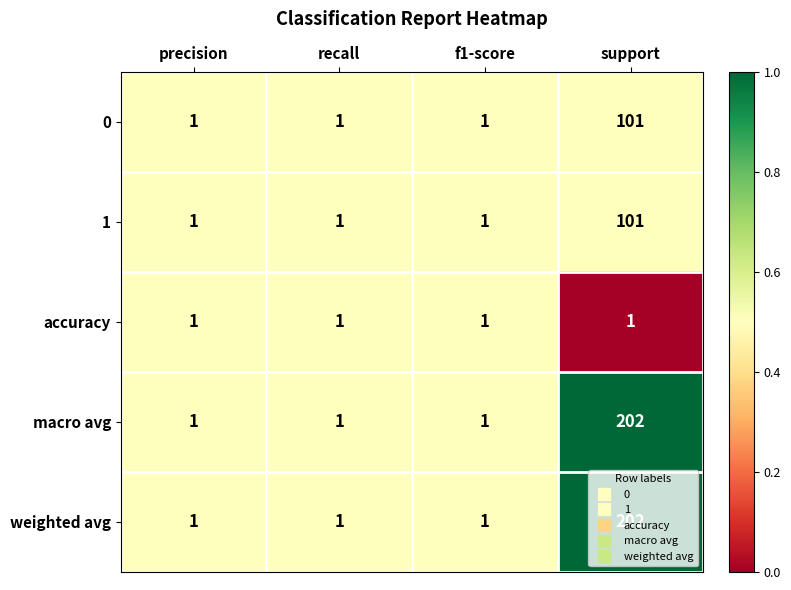

How many weighted avg values are between 1 and 202?

4